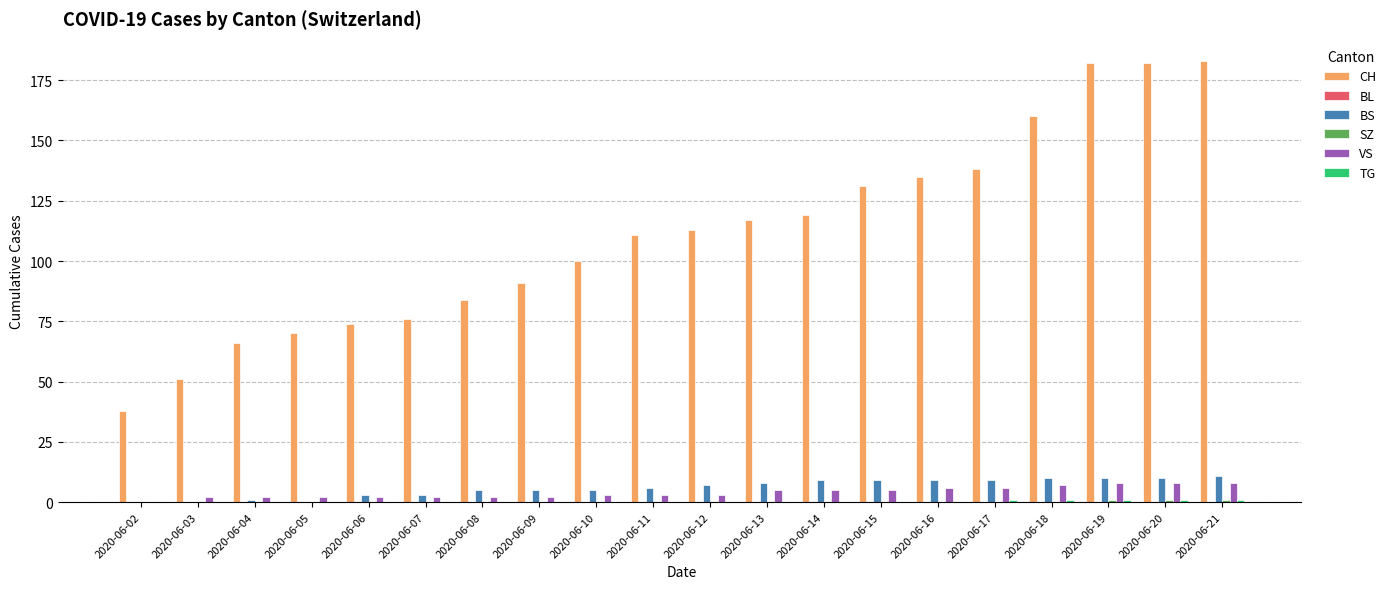

Which series changed the most between 2020-06-04 and 2020-06-19?

CH